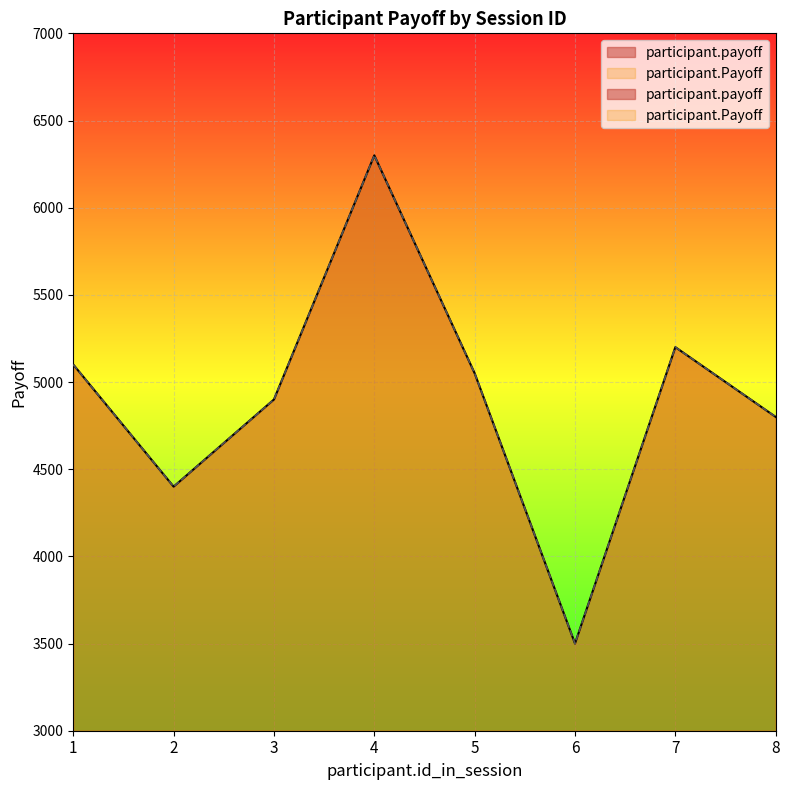

Is the value of participant.Payoff at 2 greater than the value of participant.payoff at 5?

No